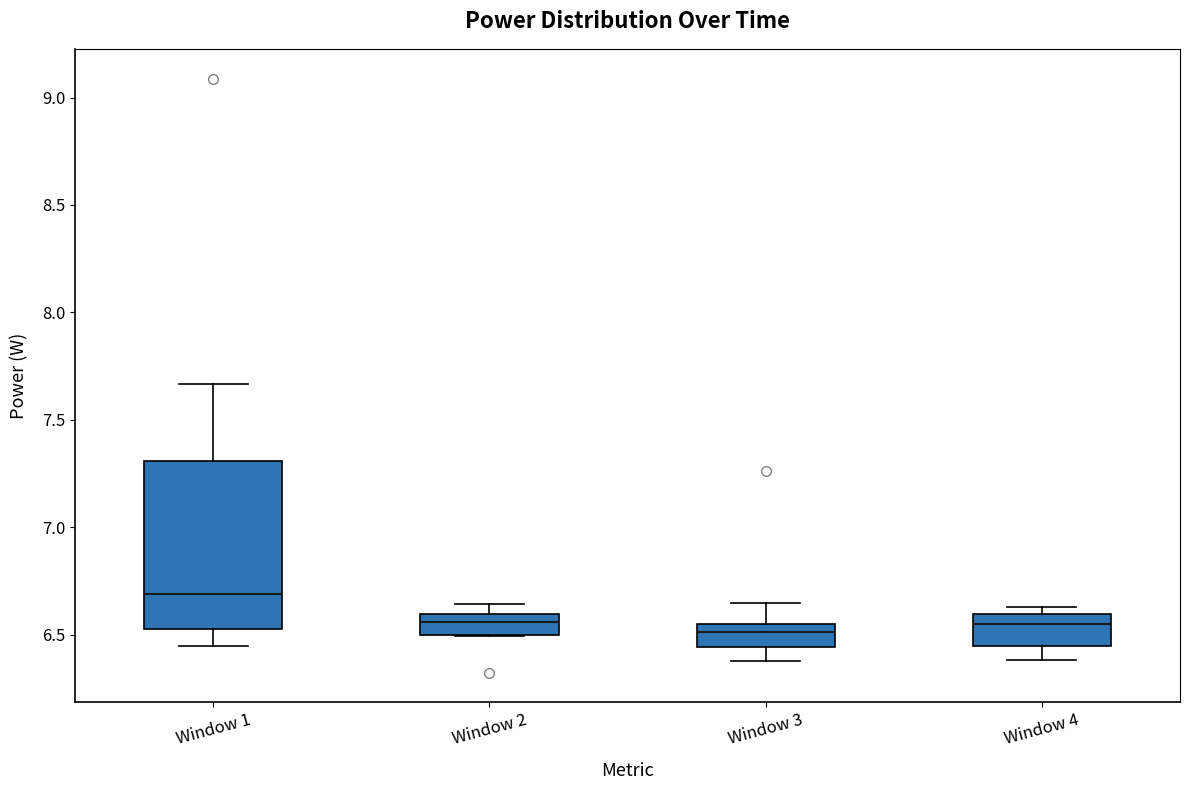

Which box is the tallest, from its lower edge to its upper edge?

Window 1